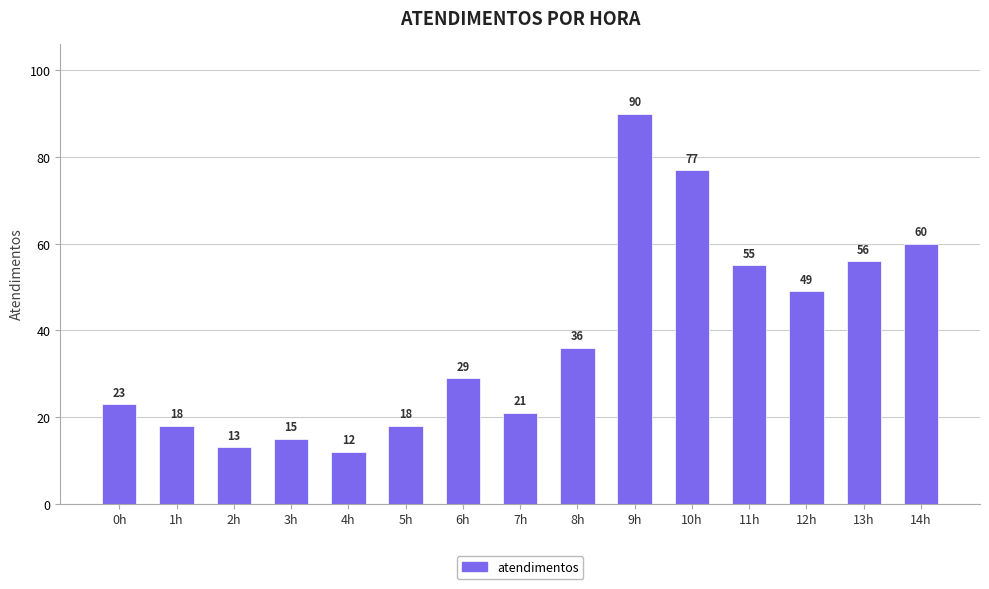

Is it true that the value at 9h is 90?

True